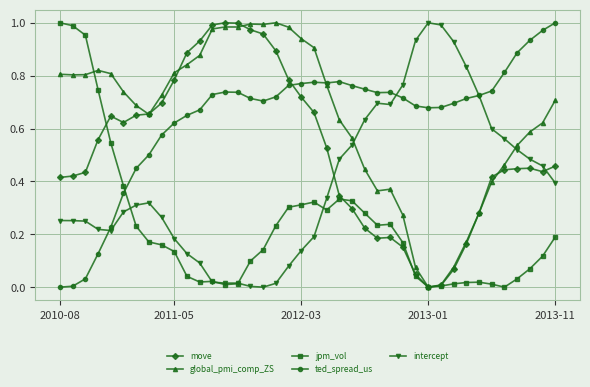

How many times do ted_spread_us and move cross each other?

1